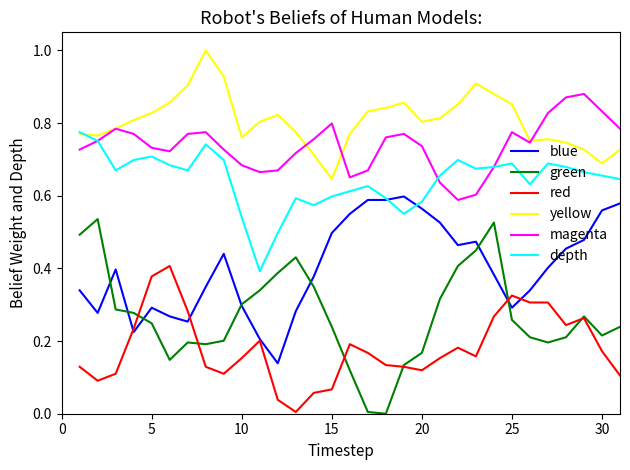

What is the sum of all green values?

8.3